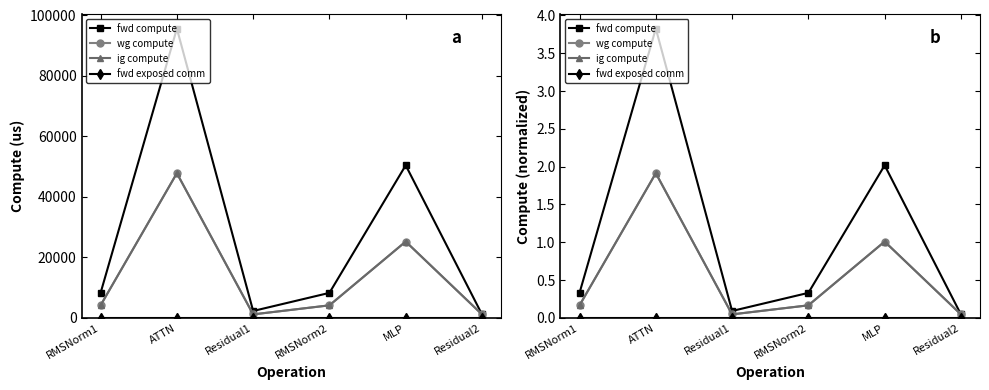

At which category does fwd compute reach its first local peak?

ATTN